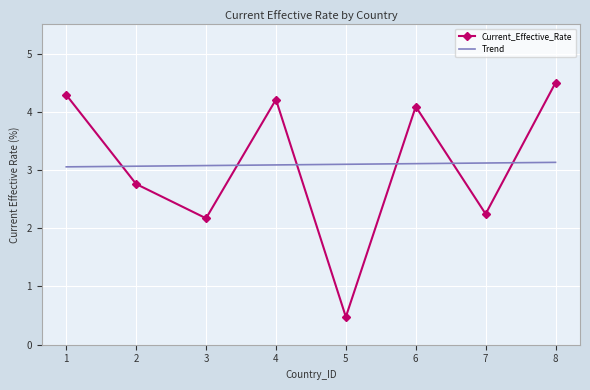

The Current_Effective_Rate series shows 2.8 at 2. True or false?

True